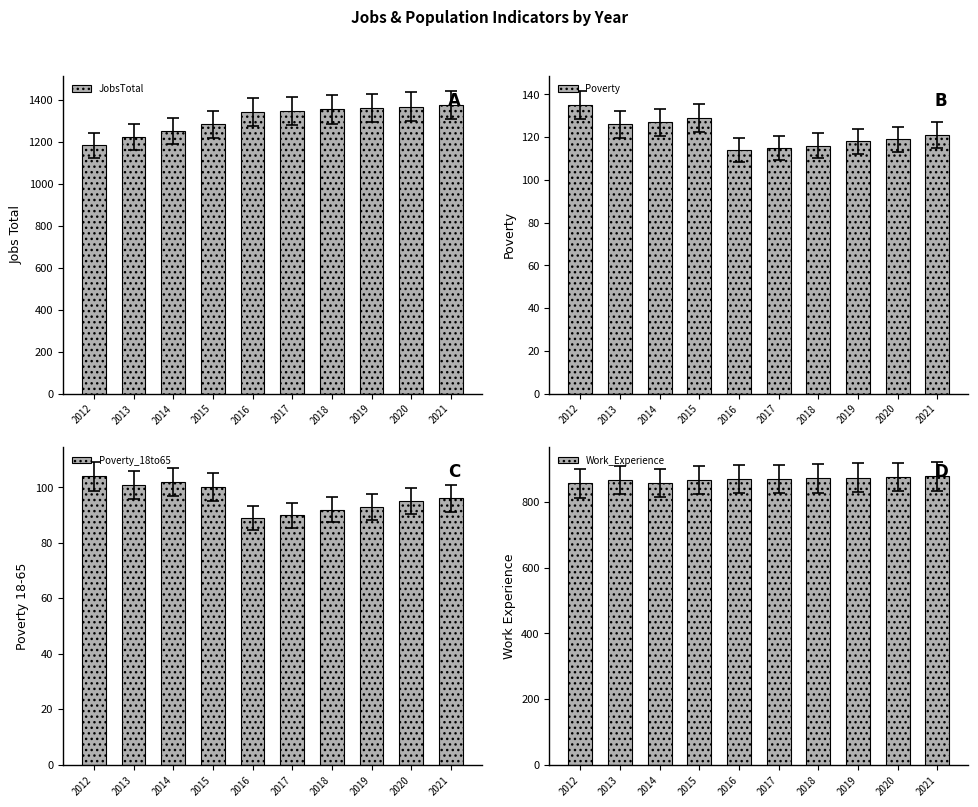

The value of JobsTotal at 2018 is 1353. True or false?

True